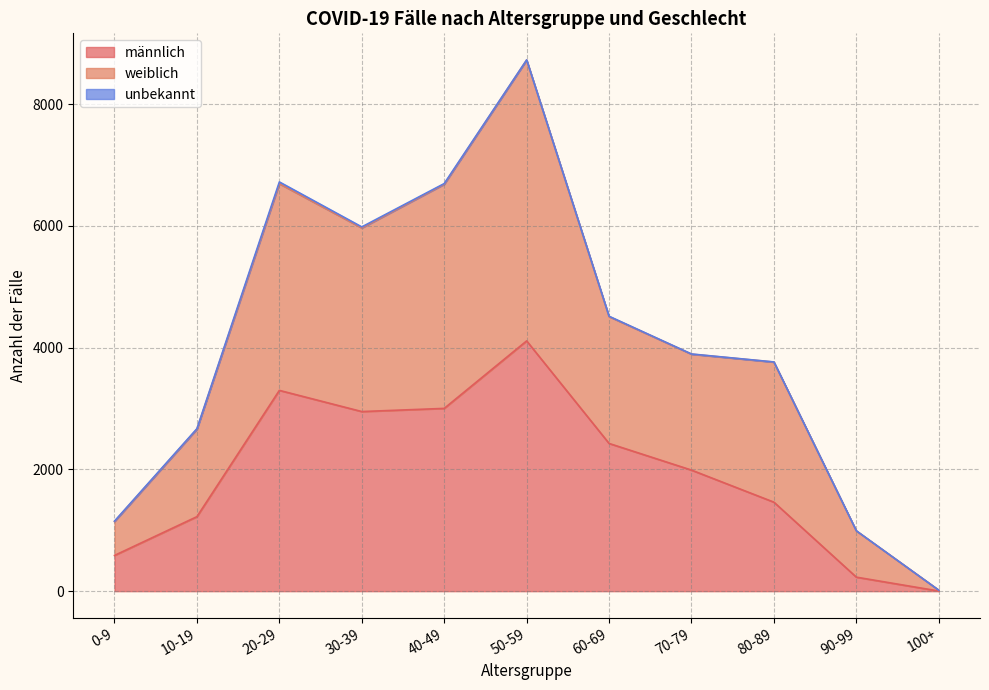

At which category does the chart reach its minimum across all series?

100+